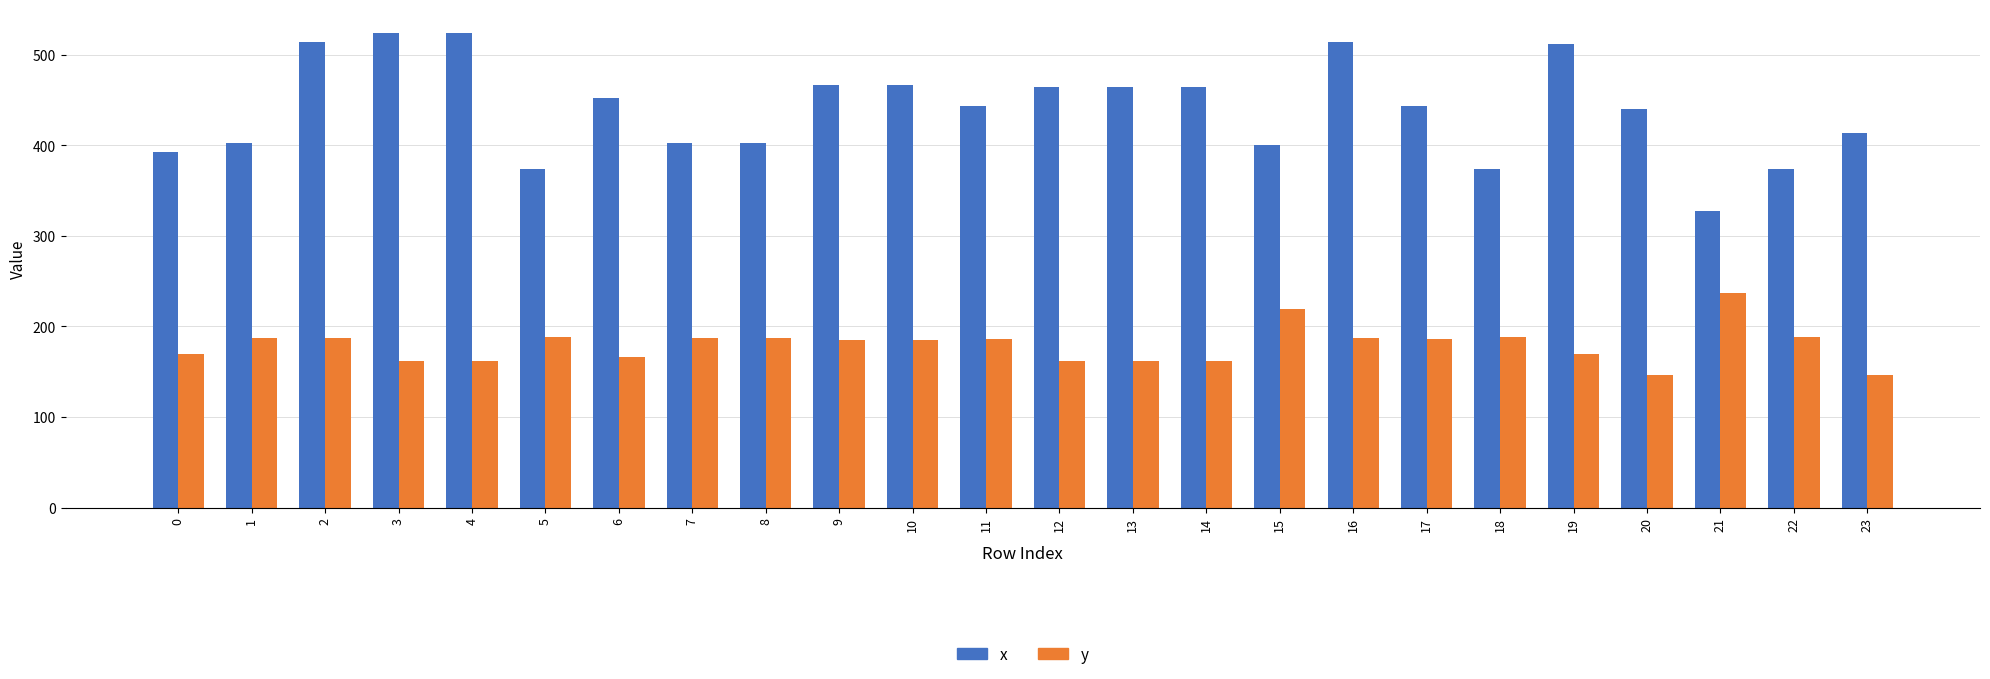

Which series has the largest total across all categories?

x